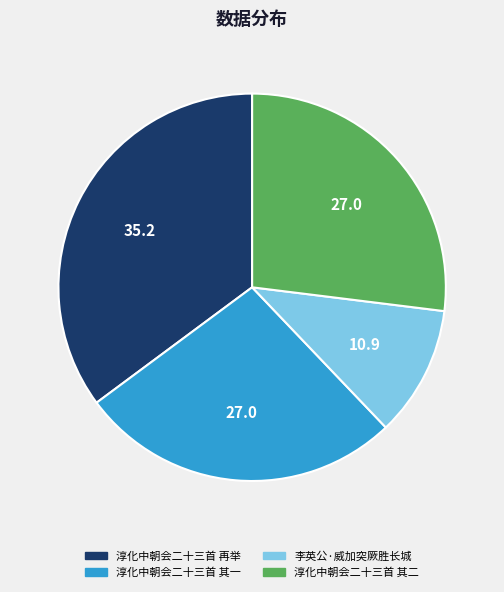

How many slices are in this pie chart?

4